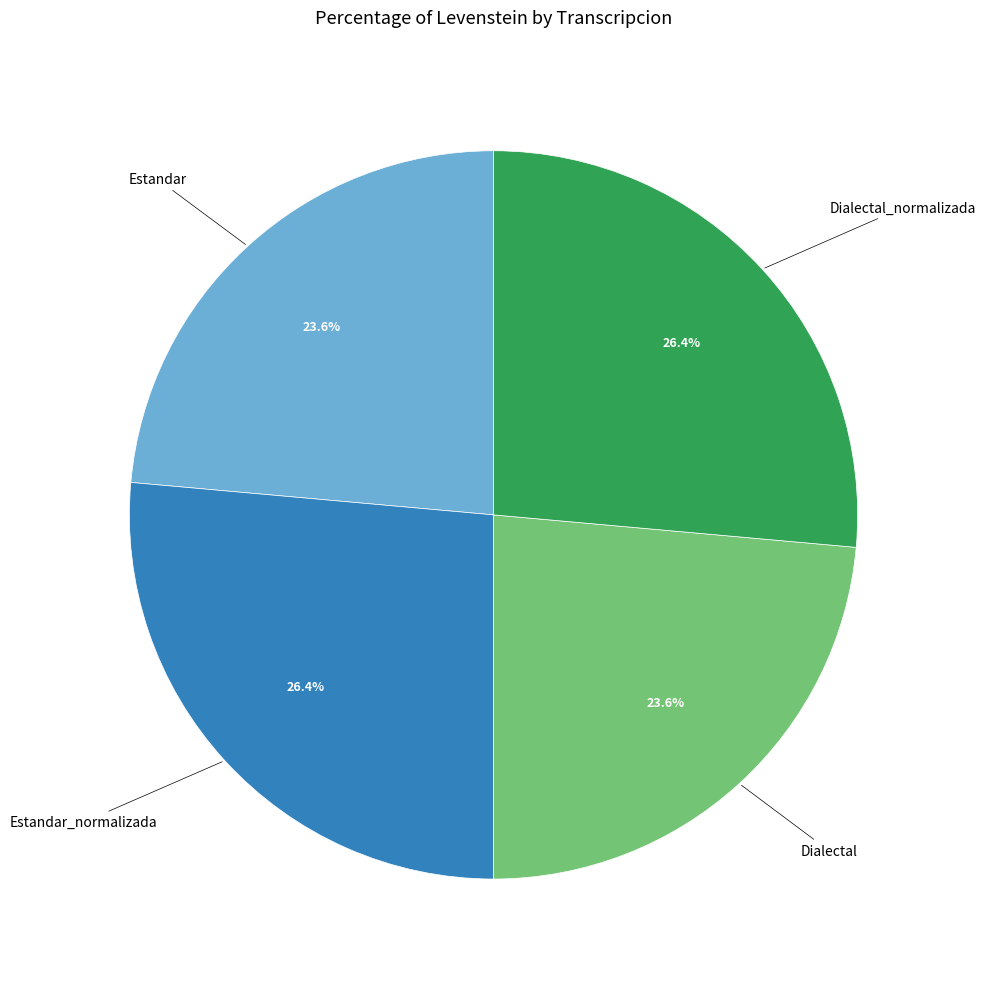

What percentage do Dialectal and Dialectal_normalizada together represent?

50.0%